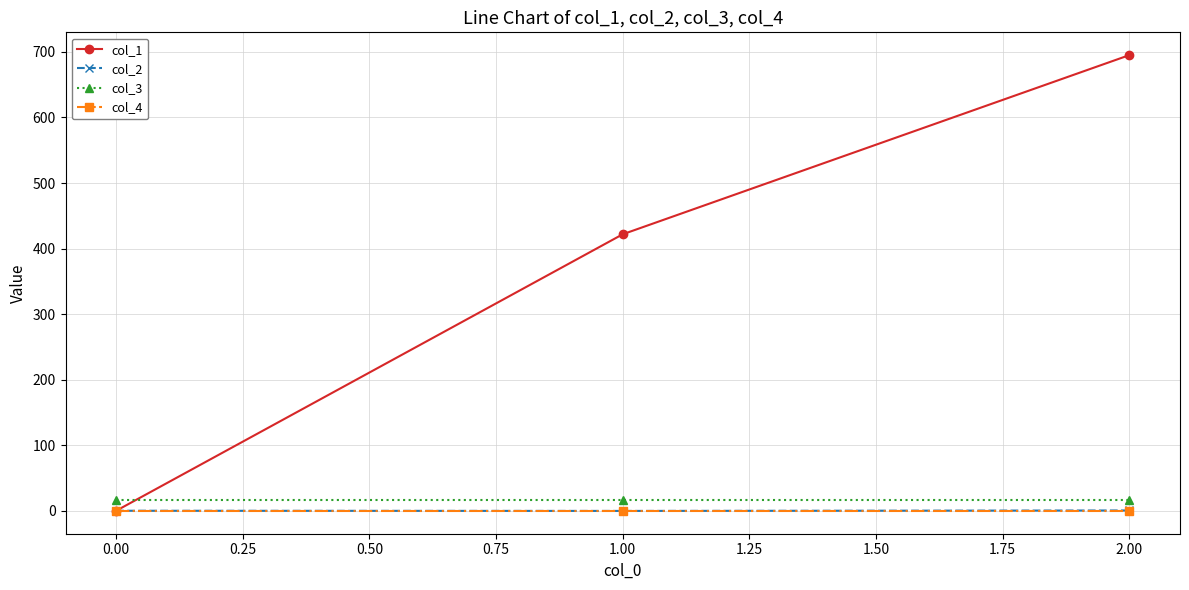

Which category has the highest value across all series?

2.00